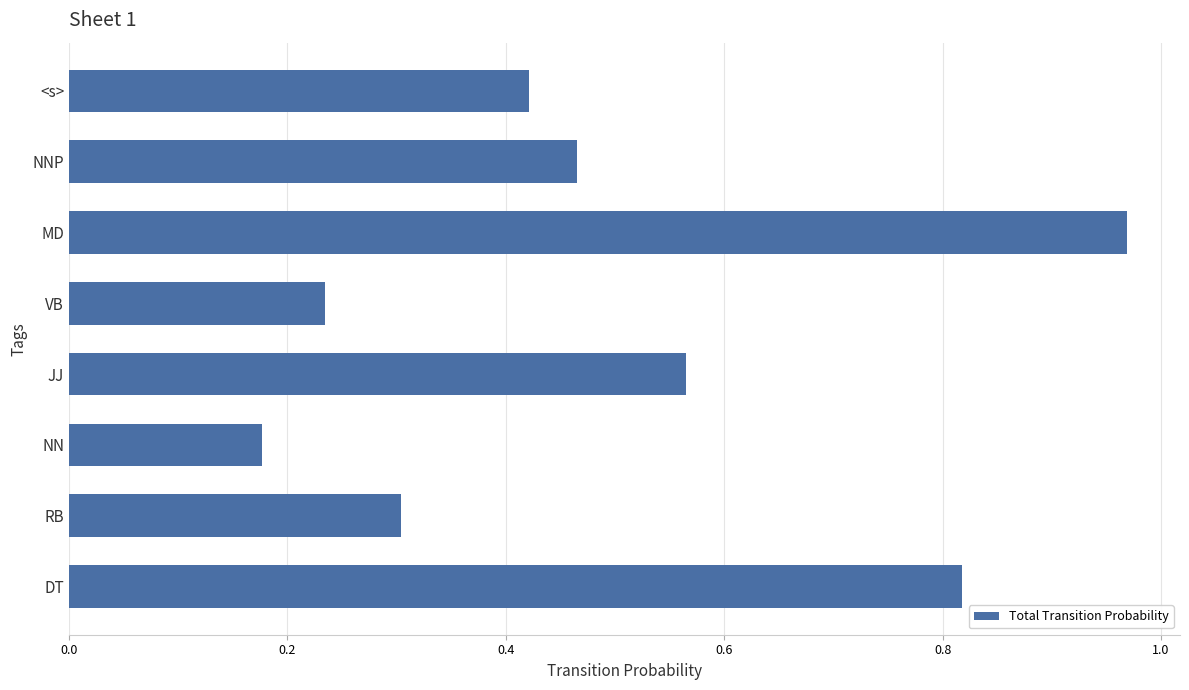

What is the label of the 8th bar from the bottom?

<s>